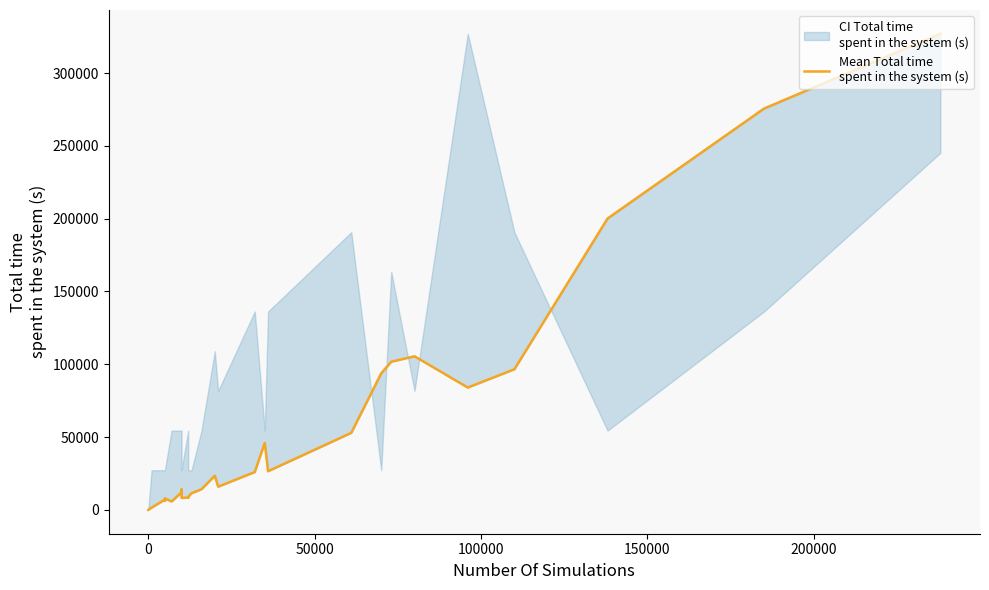

The value at 20 is 3825. True or false?

False